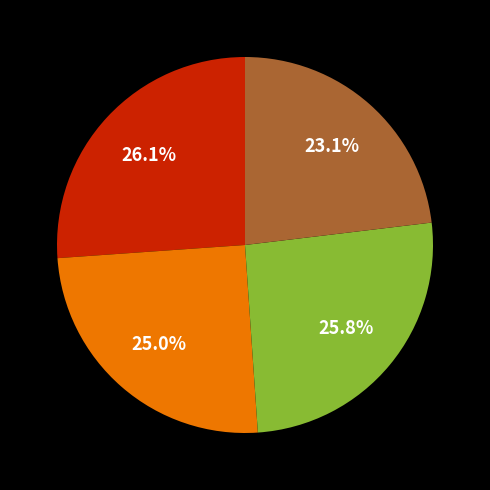

Is there any slice that represents more than half of the pie?

No